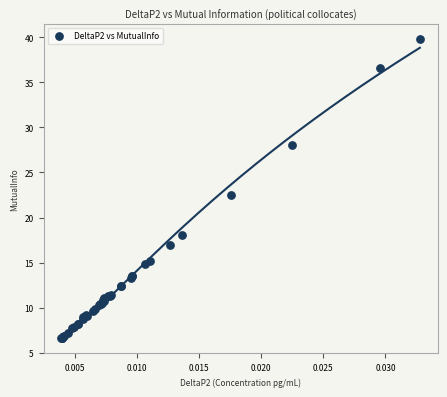

What Y value in the scatter plot is closest to 23?

22.5